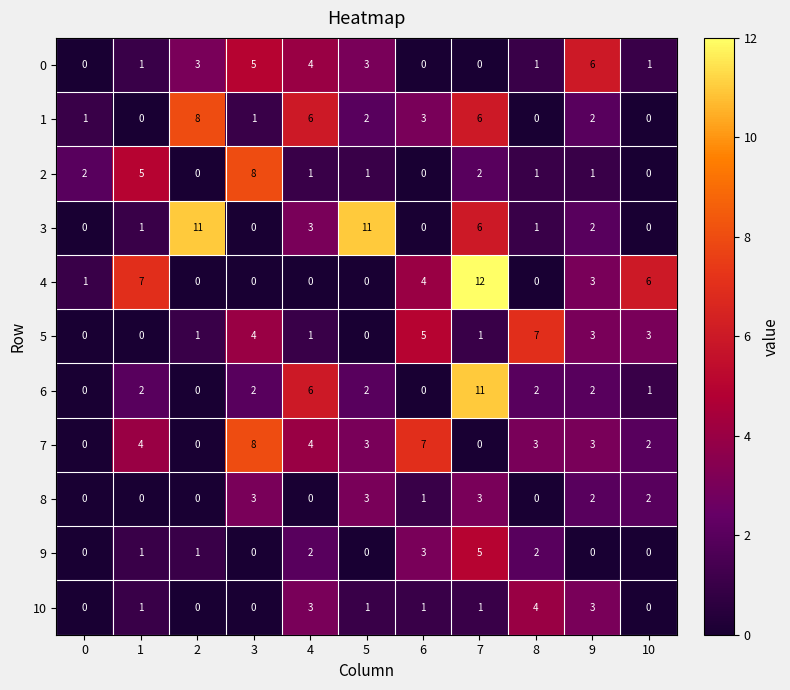

What is the approximate value of 8 at 3?

3